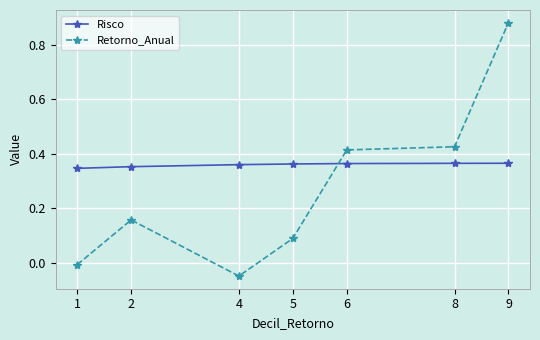

Where is Retorno_Anual nearest to the value 0?

1